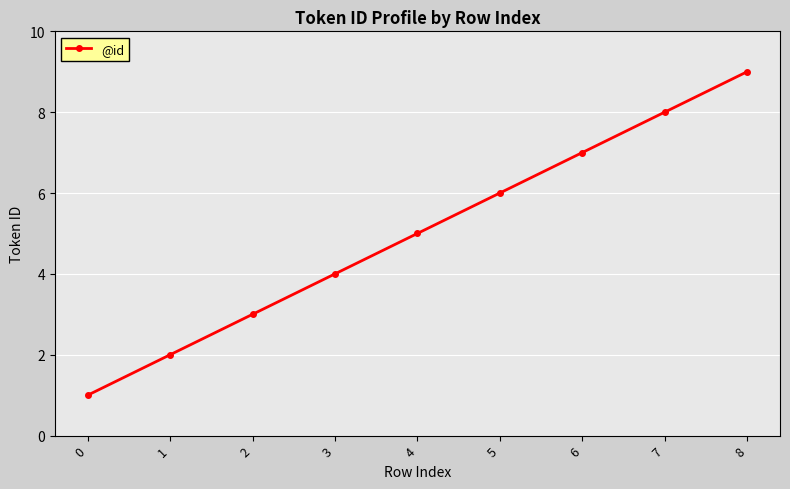

How many values are between 3 and 7?

5